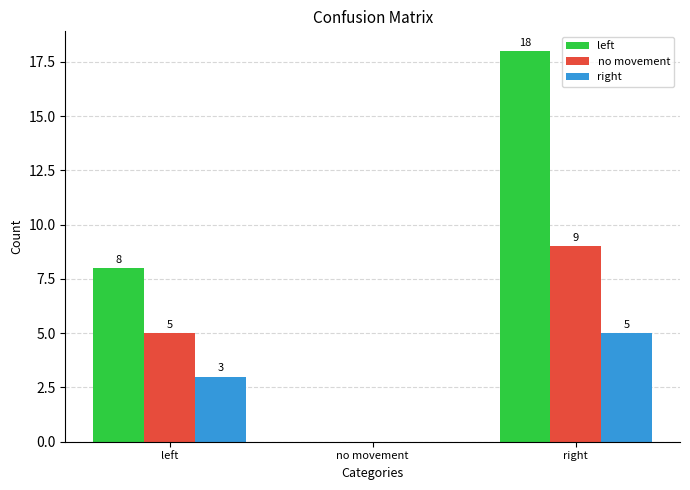

Which series changed the most between left and no movement?

left